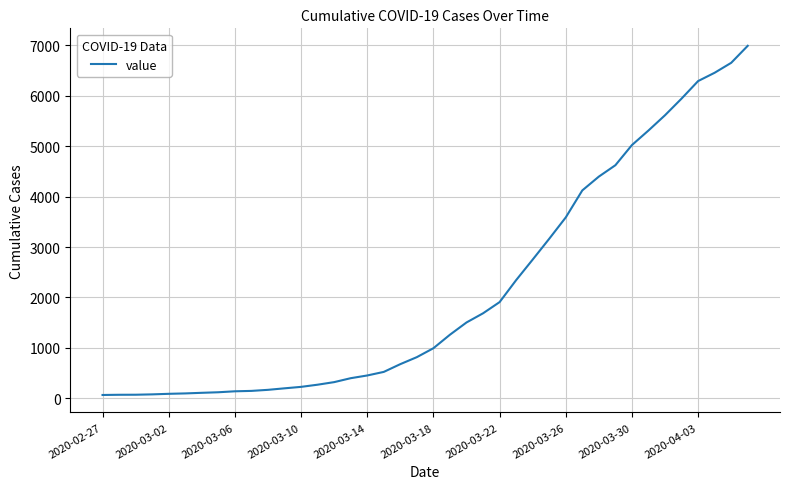

What is the greatest value displayed?

6994